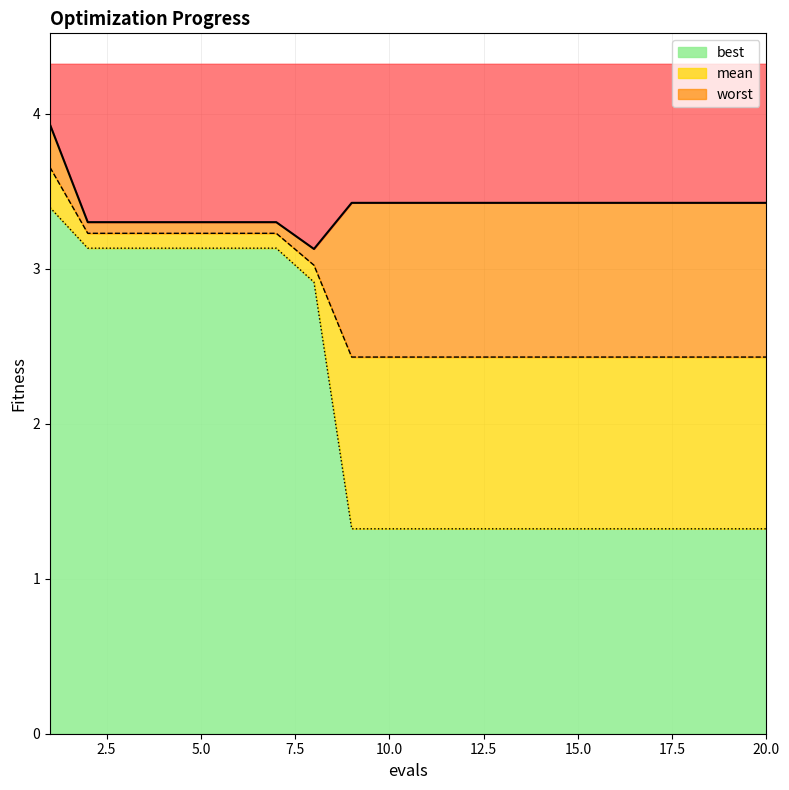

Which category has the highest value across all series?

1